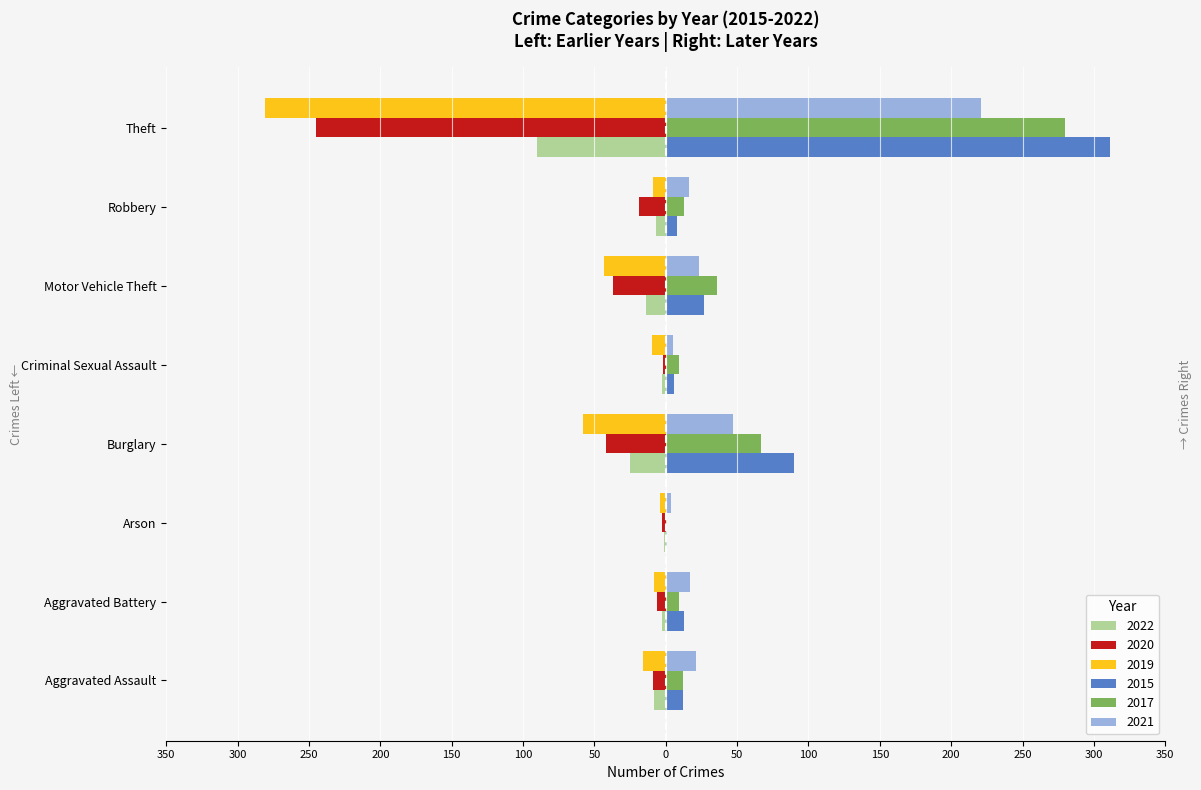

What are all the series names shown in the legend?

2022, 2020, 2019, 2015, 2017, 2021